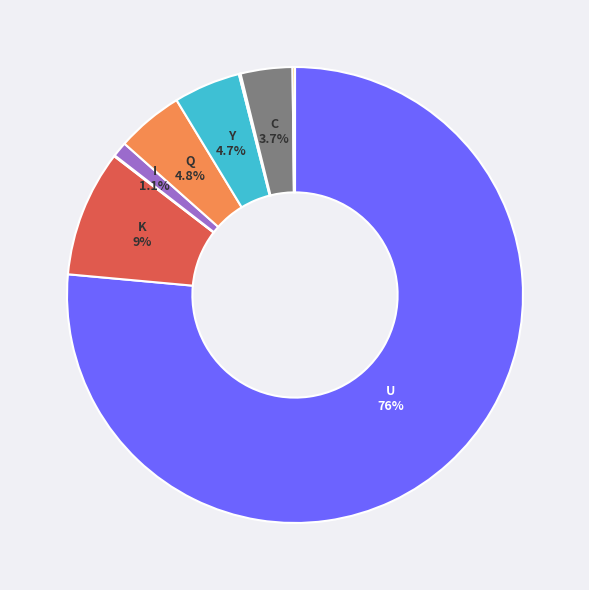

Does any single category account for the majority?

Yes